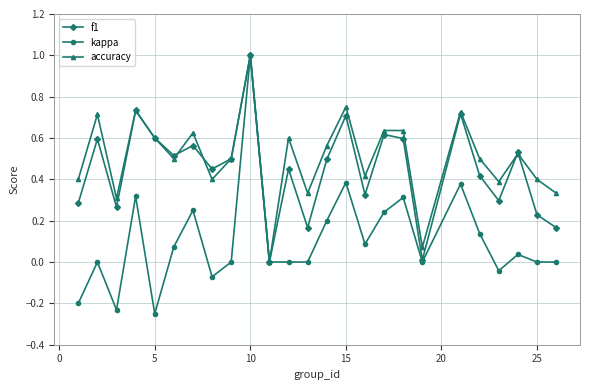

Which series has the largest range (max minus min)?

kappa